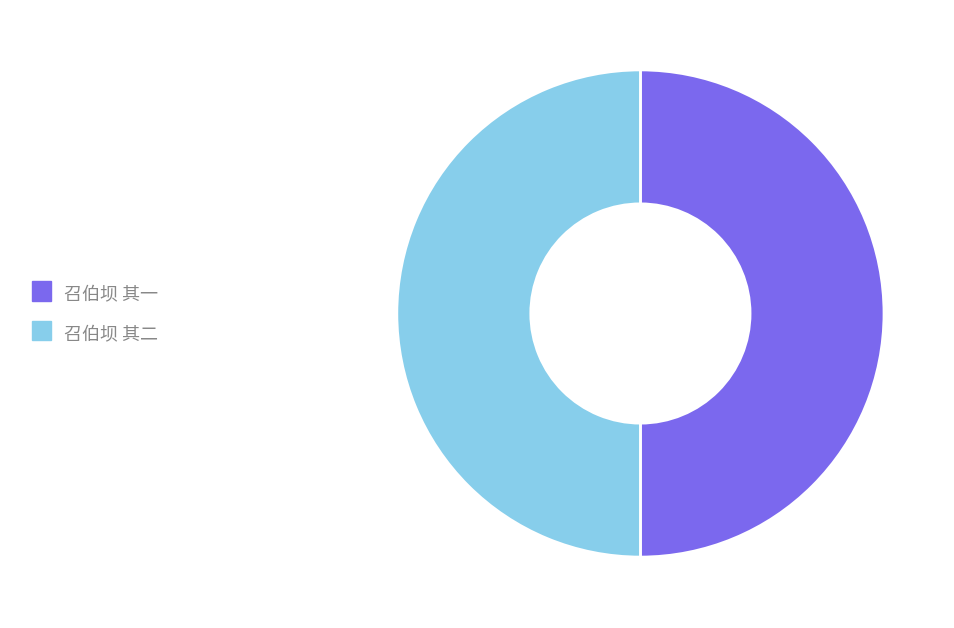

Count the number of slices in the pie.

2